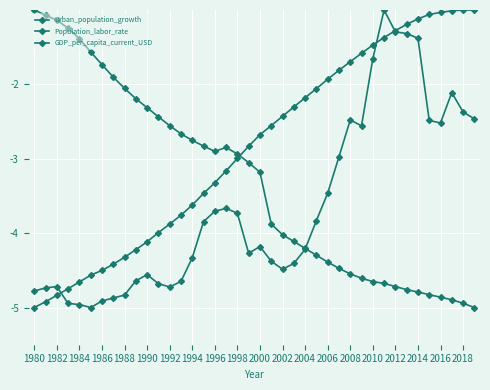

How many data points in Population_labor_rate are less than -2?

26